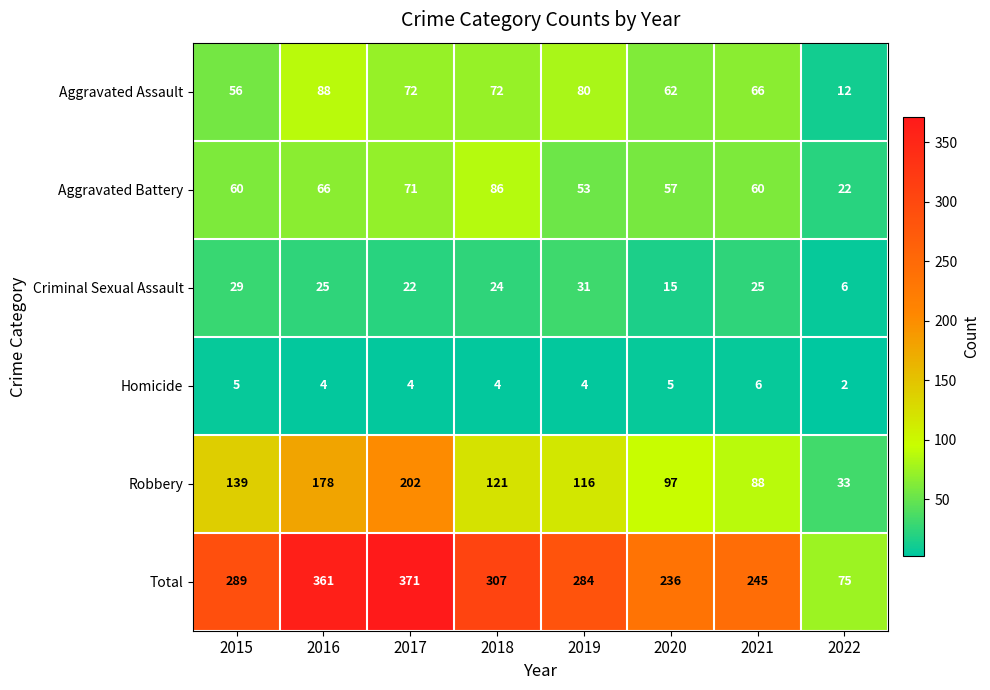

At which label does Aggravated Assault first exceed 72?

2016